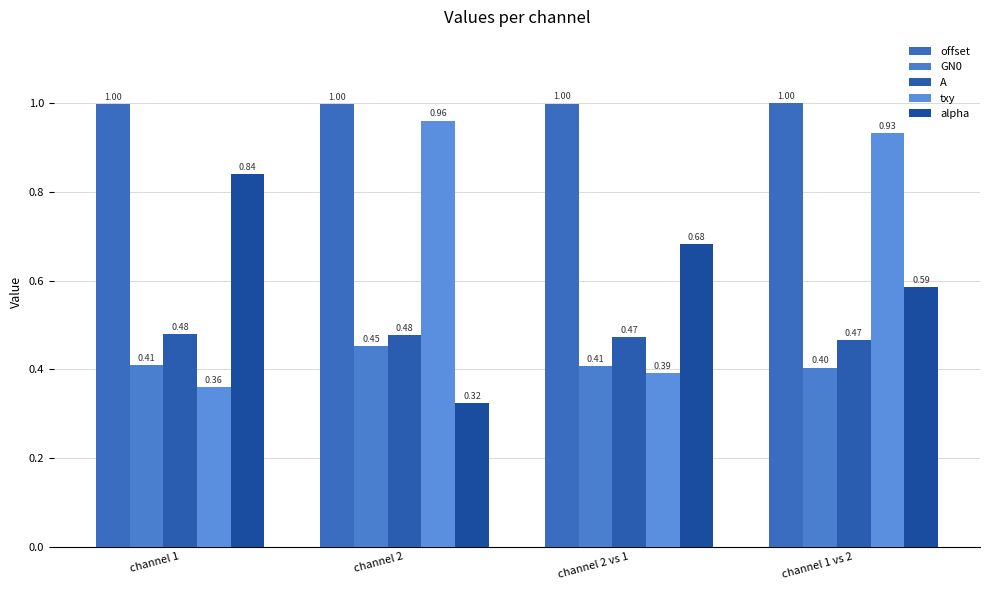

What is the value of the A bar at the 1st from the left?

0.5